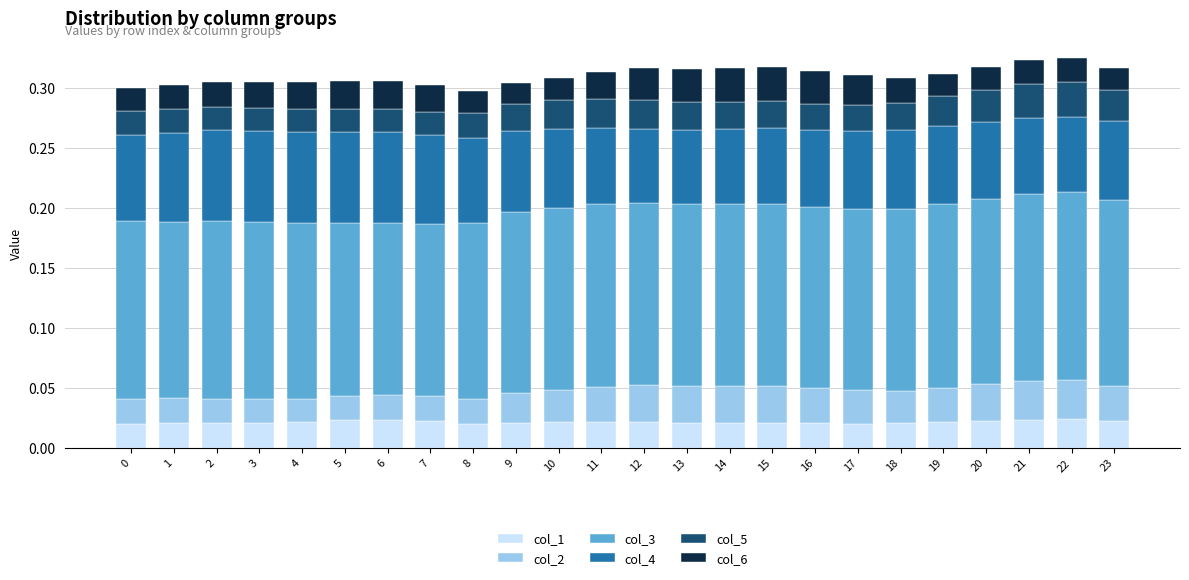

What is the total value across all series at 8?

0.3